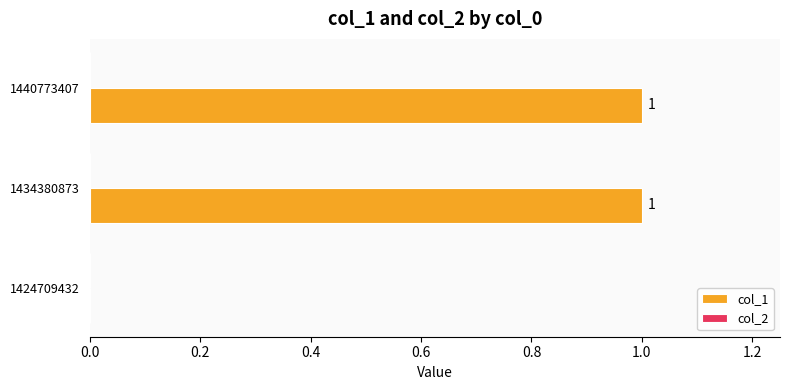

The value at 1440773407 is 2. True or false?

False